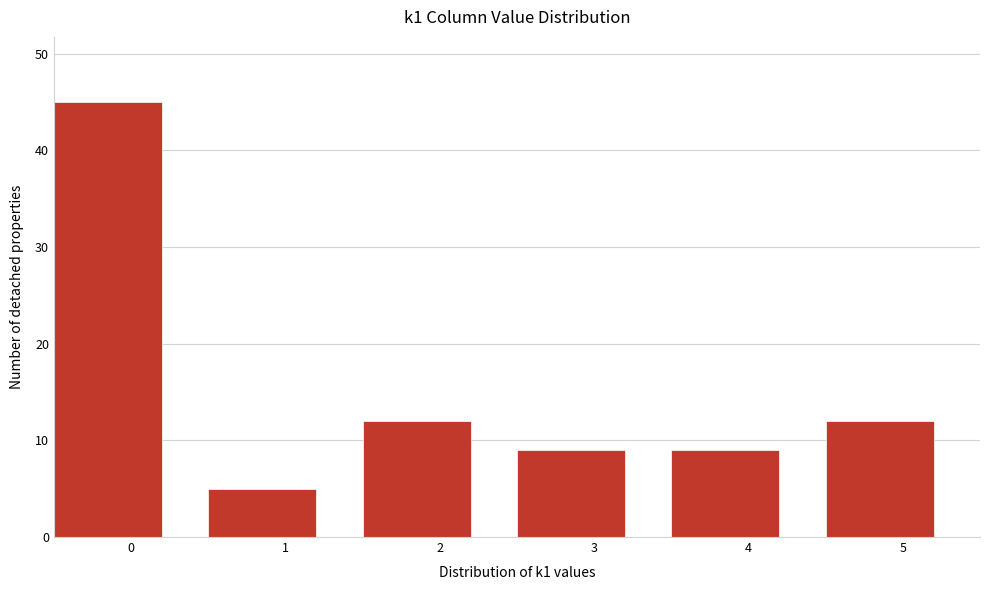

Reading left to right, what are all the values shown in this chart?

45	5	12	9	9	12